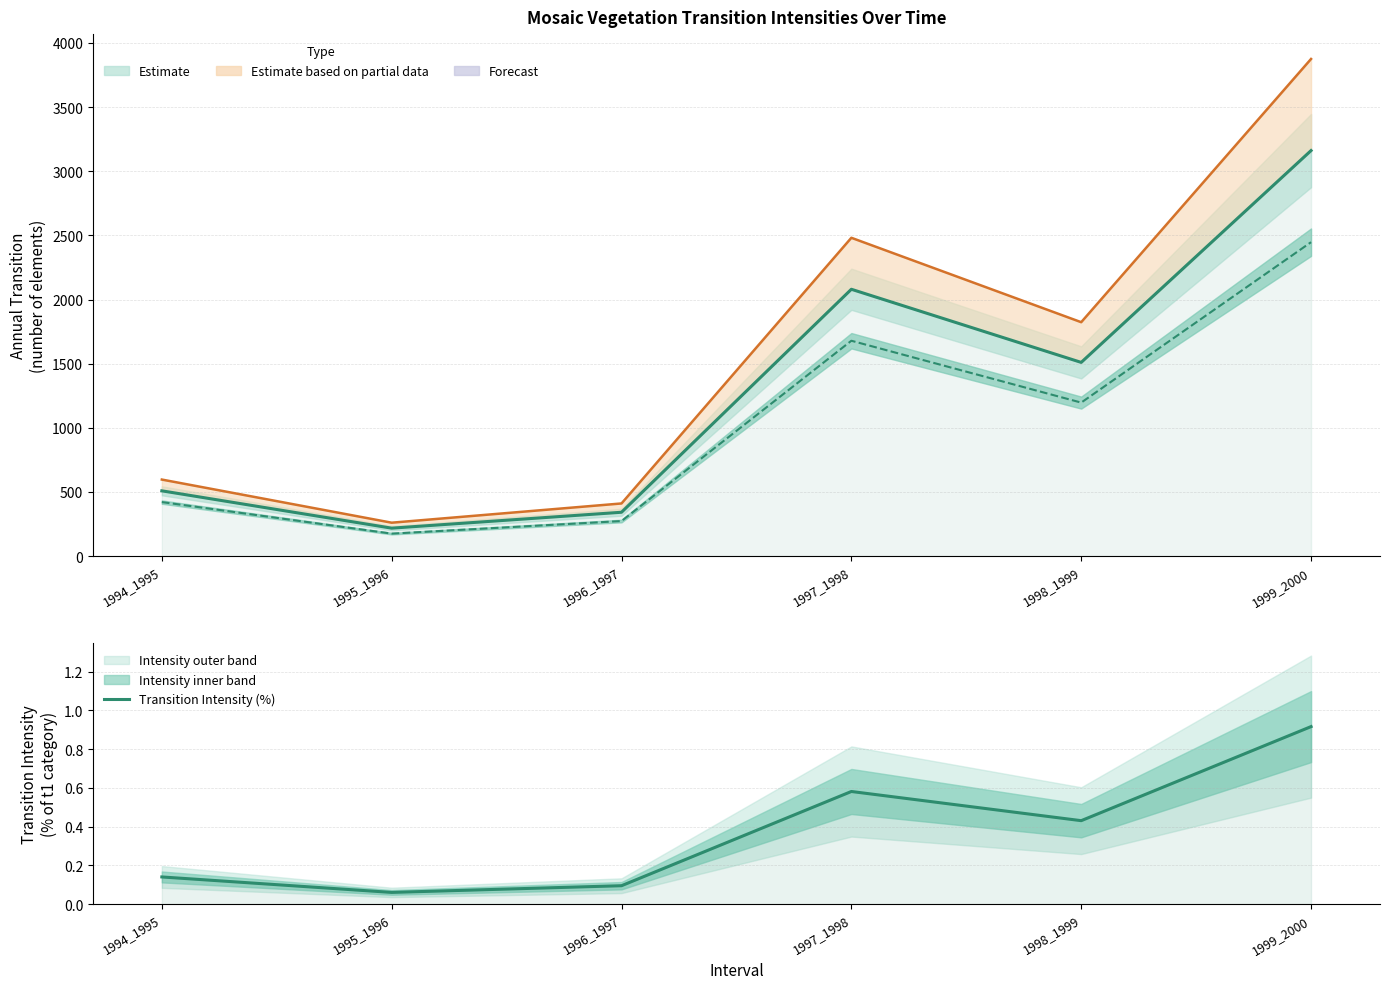

Is it true that Uniform Annual Transition equals 703.5 at 1994_1995?

False